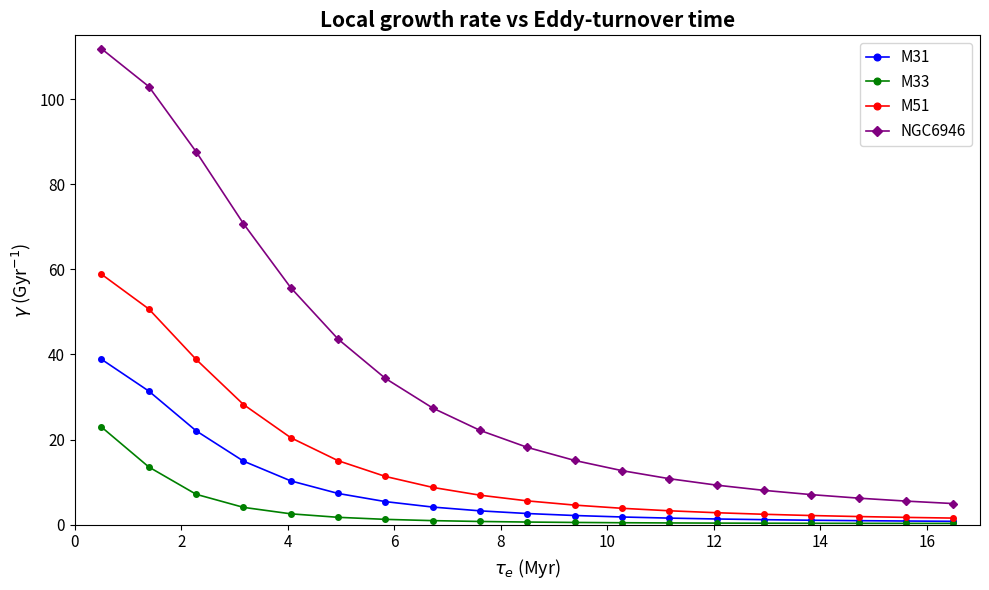

What is the value of the M31 point at the 10th from the left?

2.6